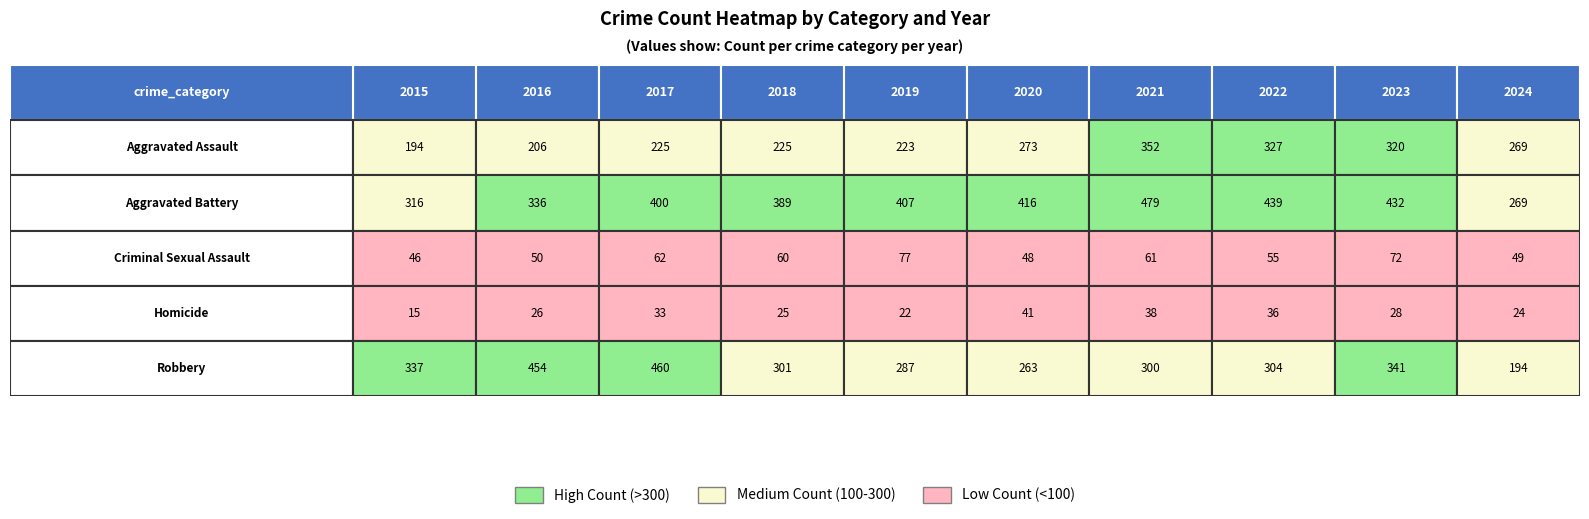

At which category does the chart reach its minimum across all series?

2015